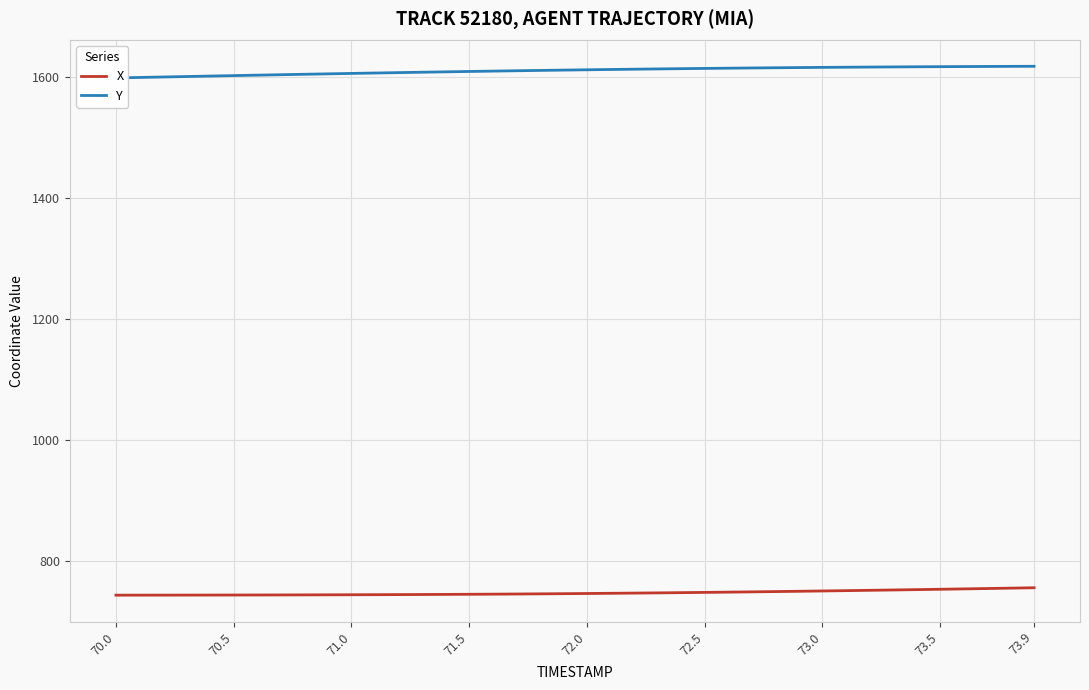

How many data points does each series have?

40